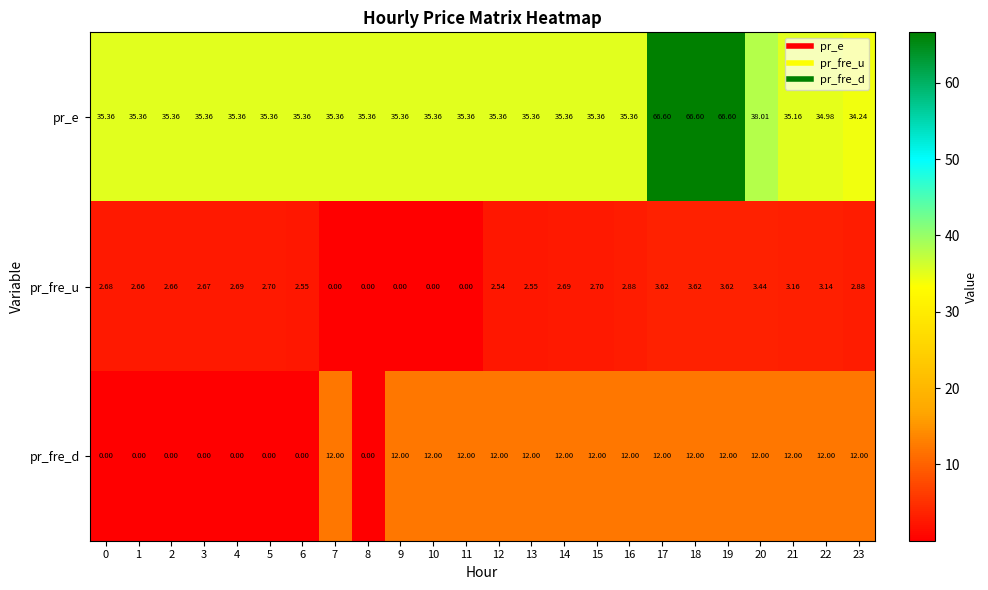

Rank the series by their maximum value, from highest to lowest.

pr_e, pr_fre_d, pr_fre_u